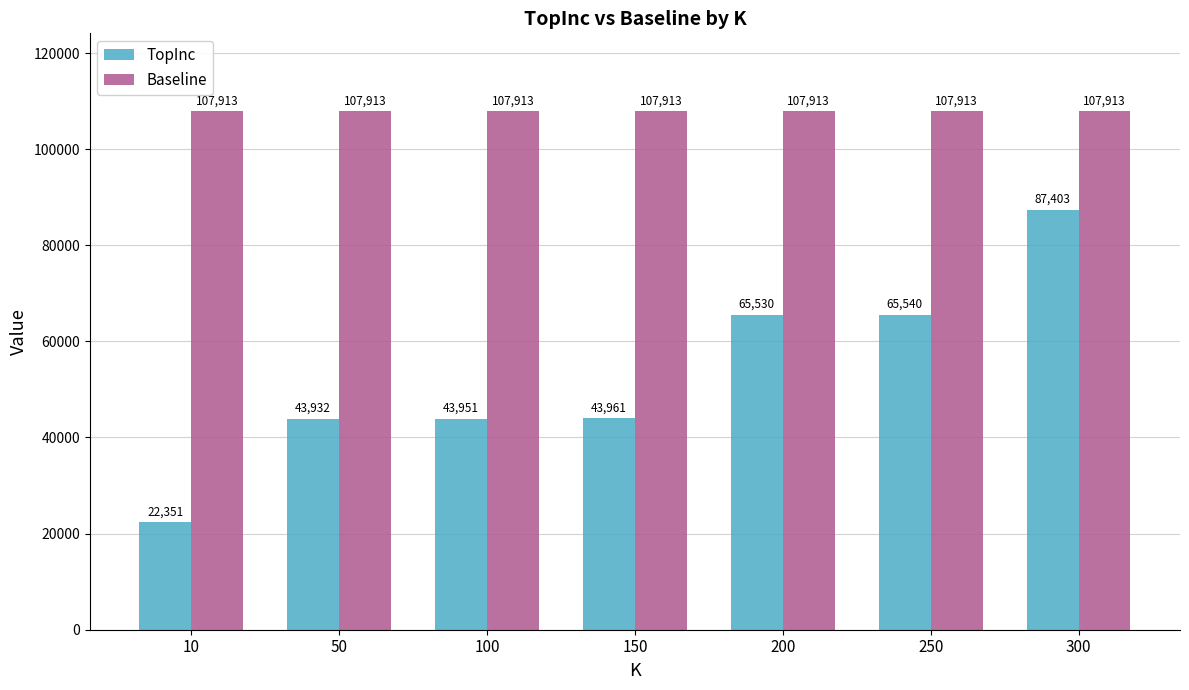

The value of Baseline at 50 is 35699. True or false?

False